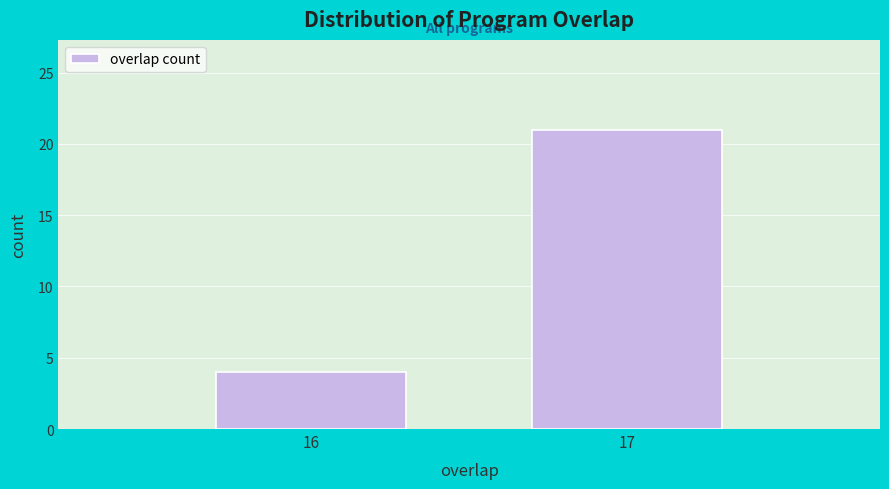

Reading left to right, what are all the values shown in this chart?

16=4	17=21